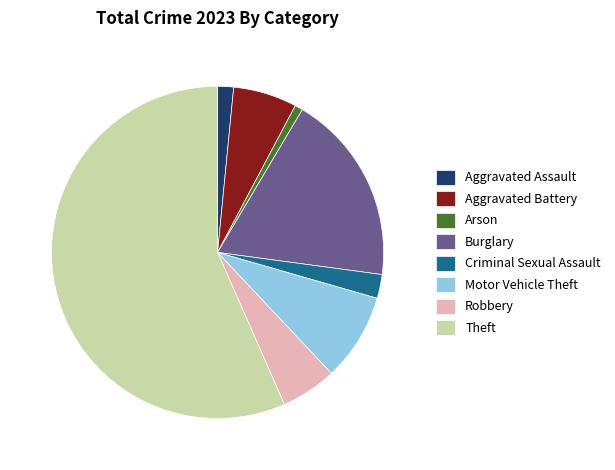

Rank the categories by value from highest to lowest.

Theft, Burglary, Motor Vehicle Theft, Aggravated Battery, Robbery, Criminal Sexual Assault, Aggravated Assault, Arson